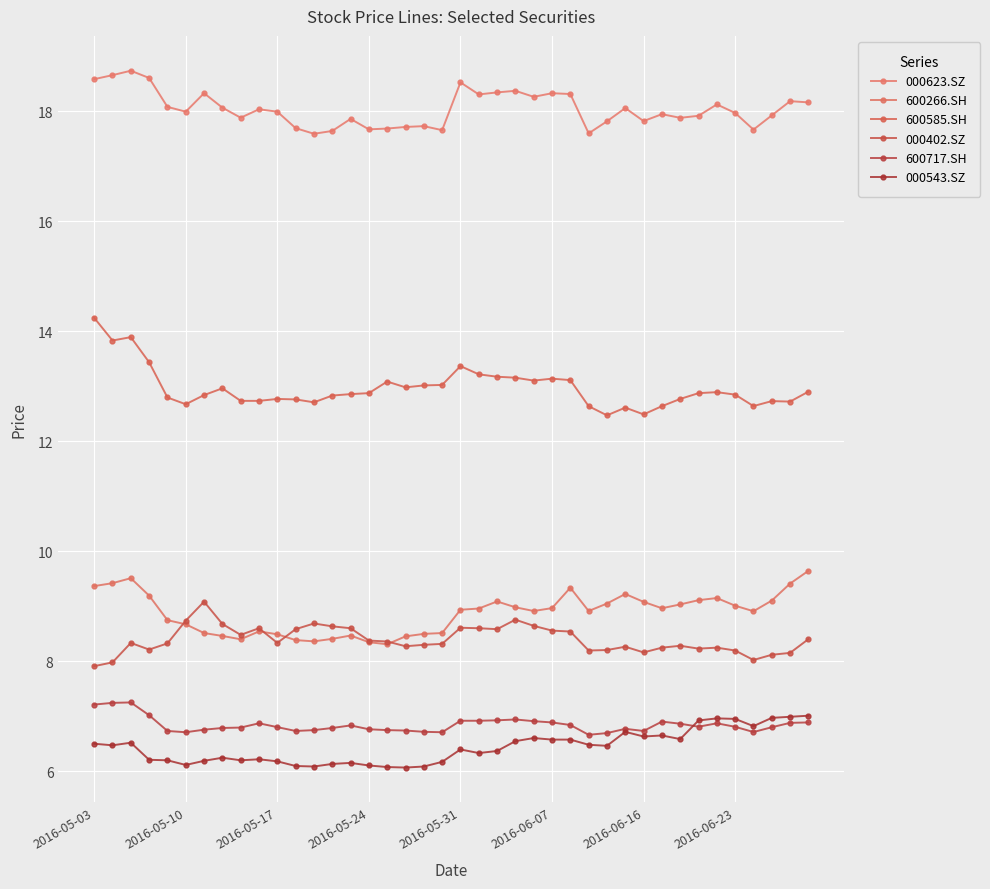

True or false: 000543.SZ and 000623.SZ intersect in this chart.

False